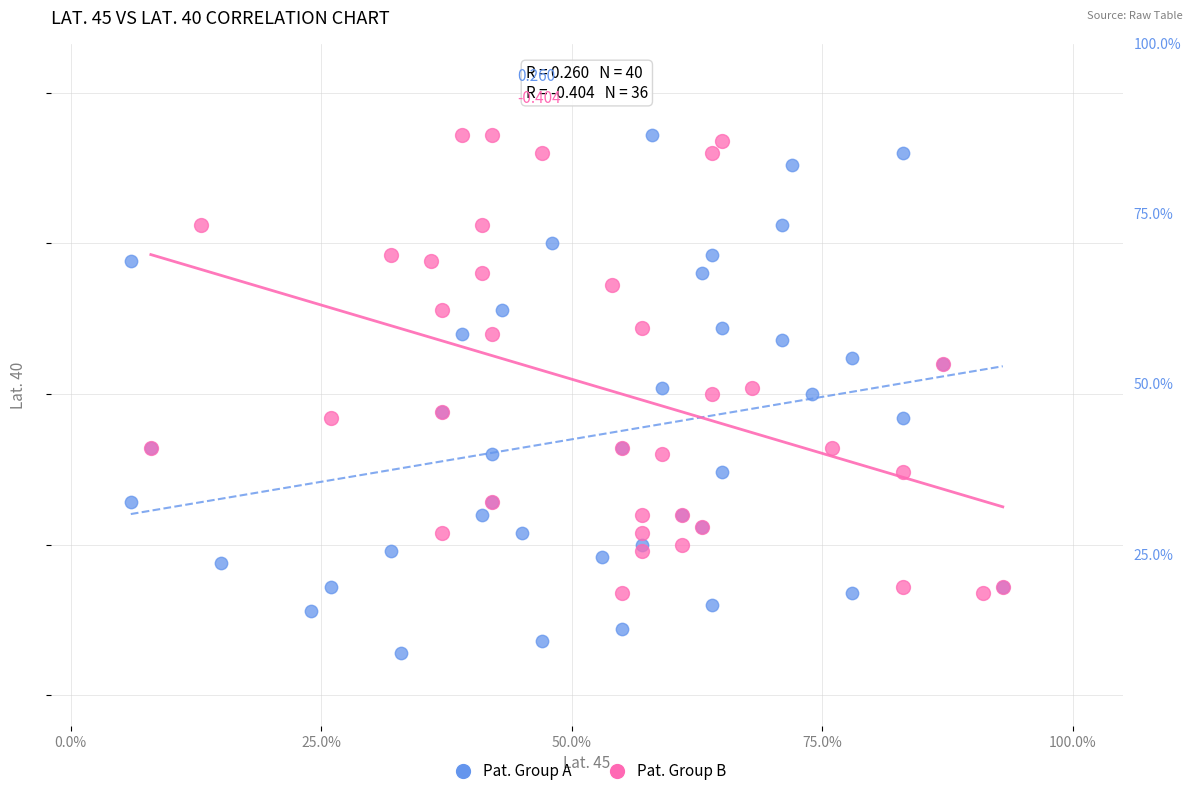

What are all the series names shown in the legend?

Pat. Group A, Pat. Group B